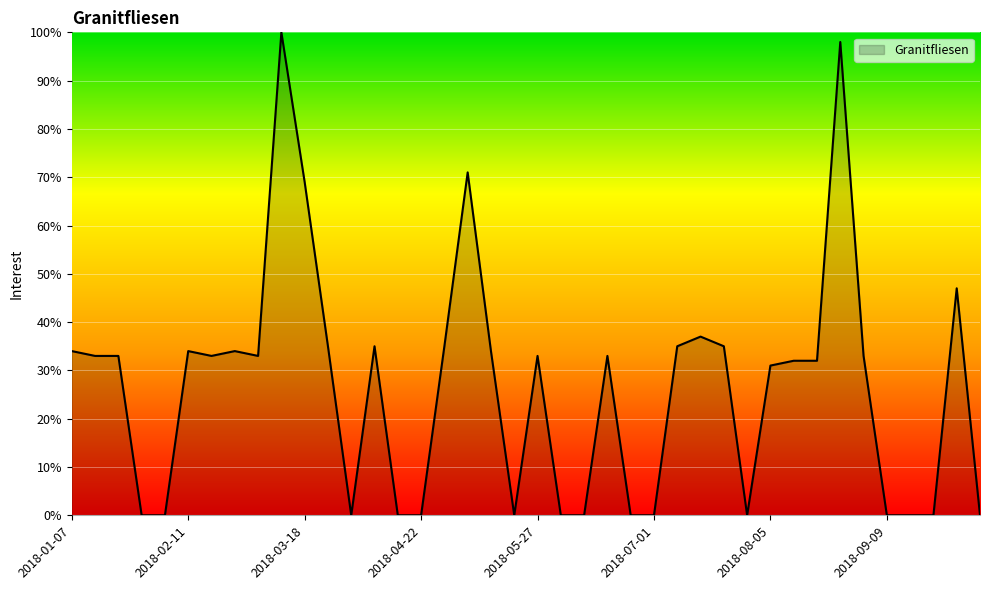

What is the greatest value displayed?

100